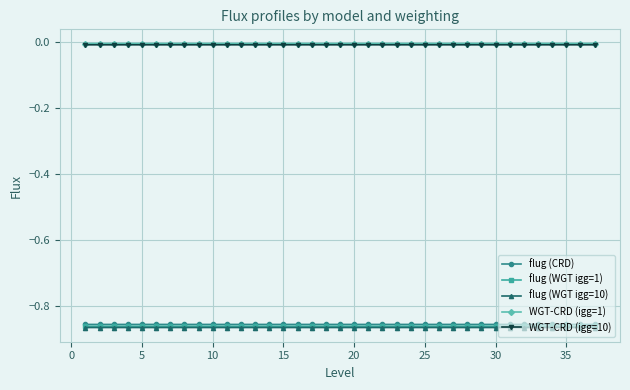

Does the chart have visible grid lines?

Yes